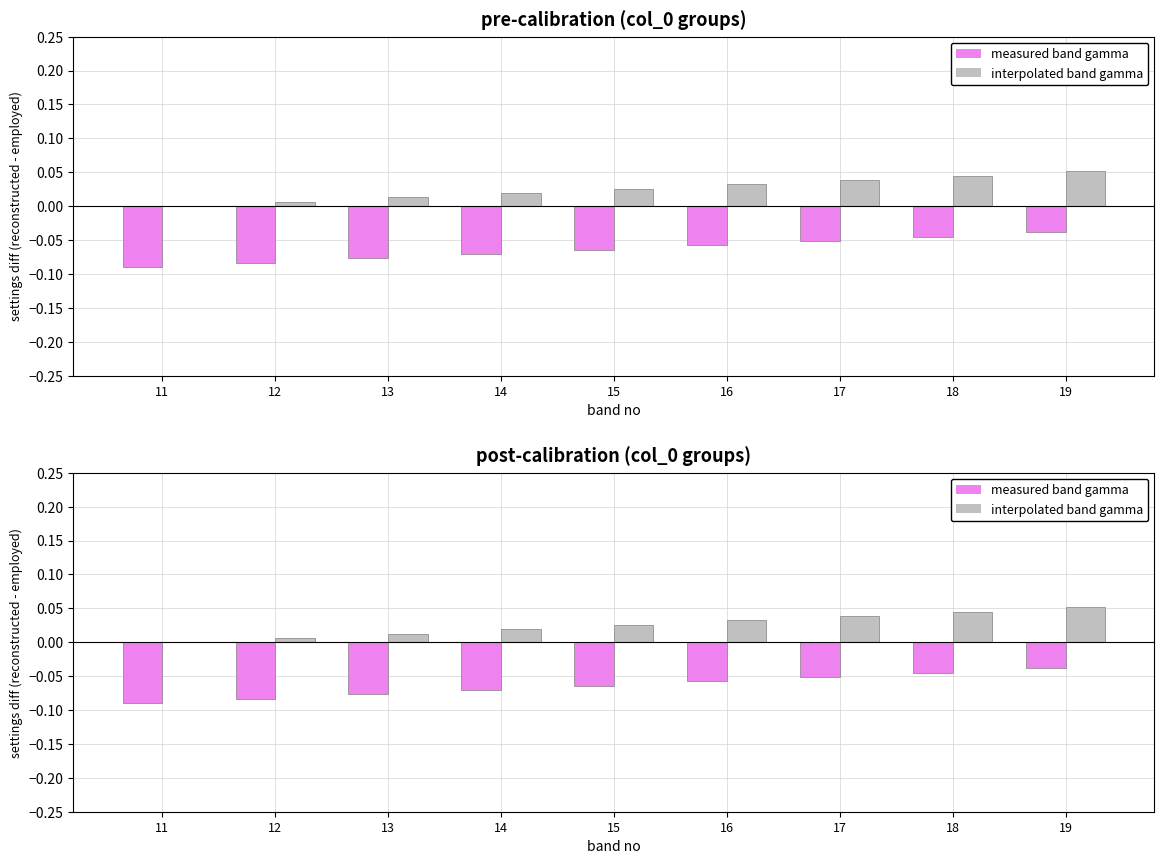

At which category does the chart reach its minimum across all series?

11